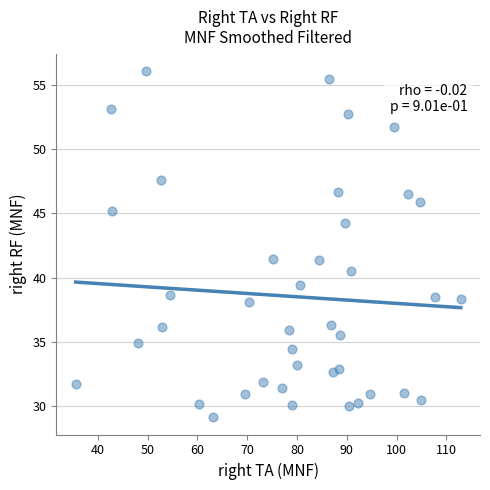

What is the range of Y values (max minus min)?

26.9